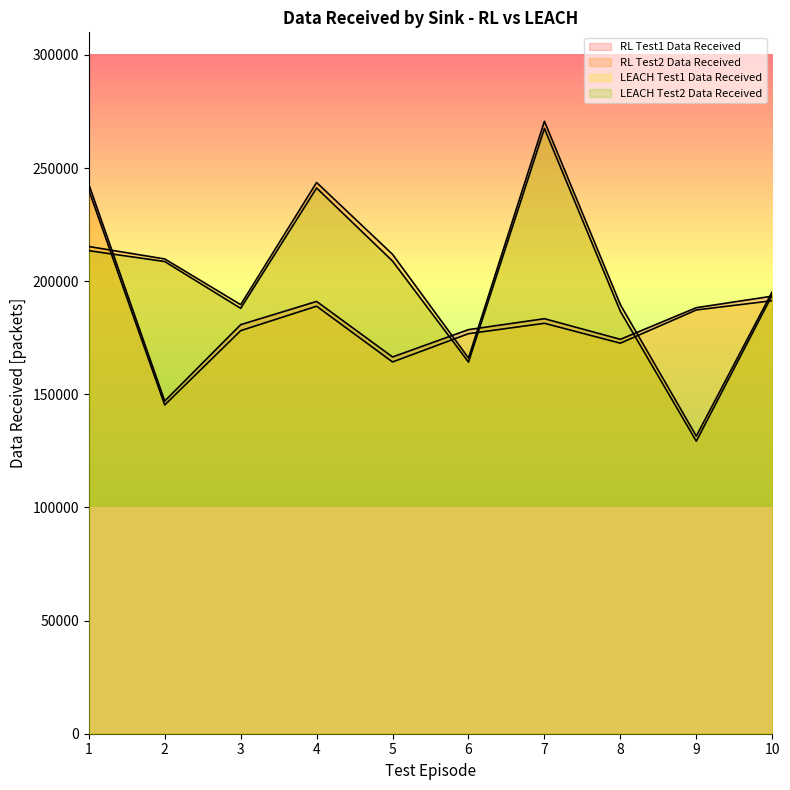

Rank the series at 9 from lowest to highest value.

LEACH Test2 Data Received, RL Test2 Data Received, LEACH Test1 Data Received, RL Test1 Data Received